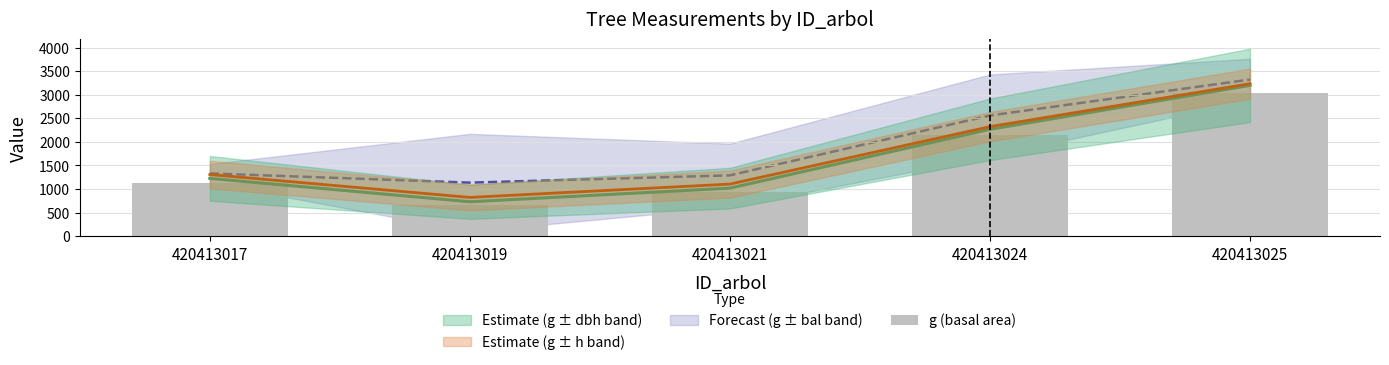

The value at 420413025 is 4757.6. True or false?

False